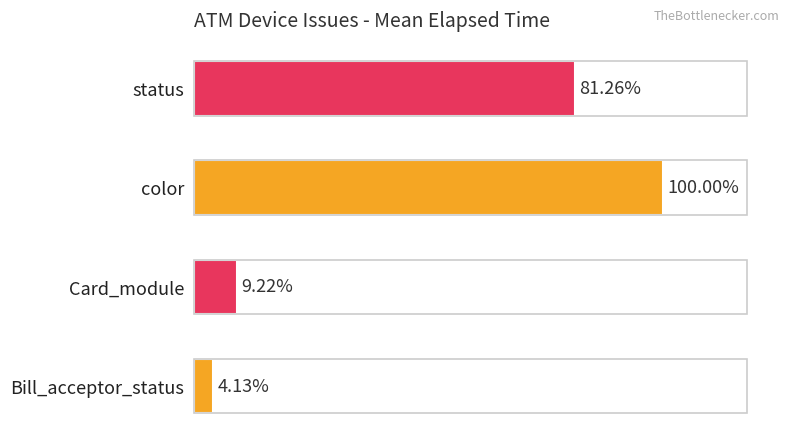

Count the number of categories in the chart.

4